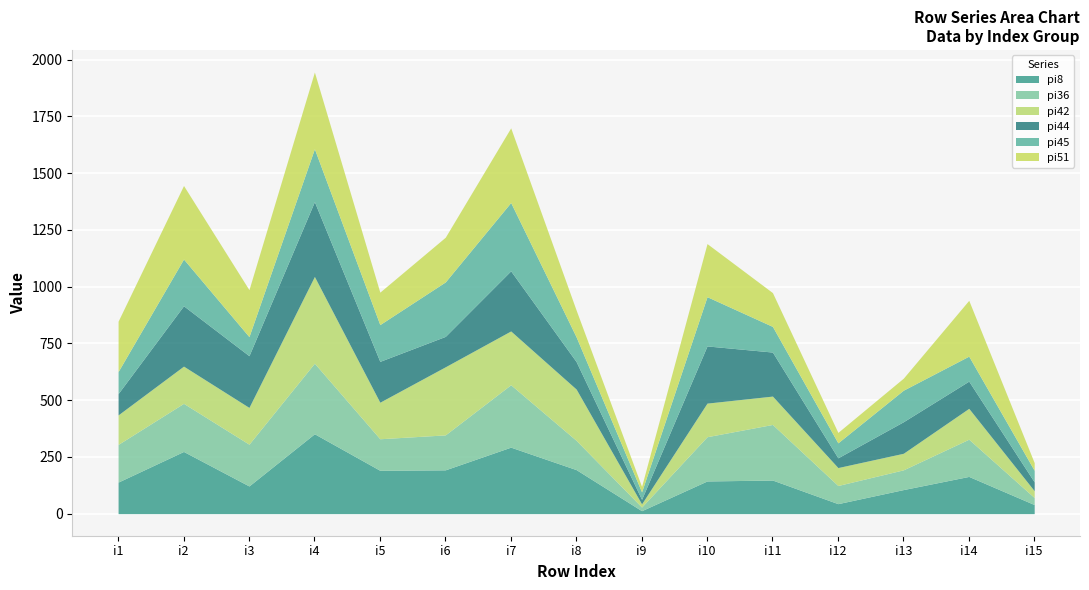

What are all the series names shown in the legend?

pi8, pi36, pi42, pi44, pi45, pi51